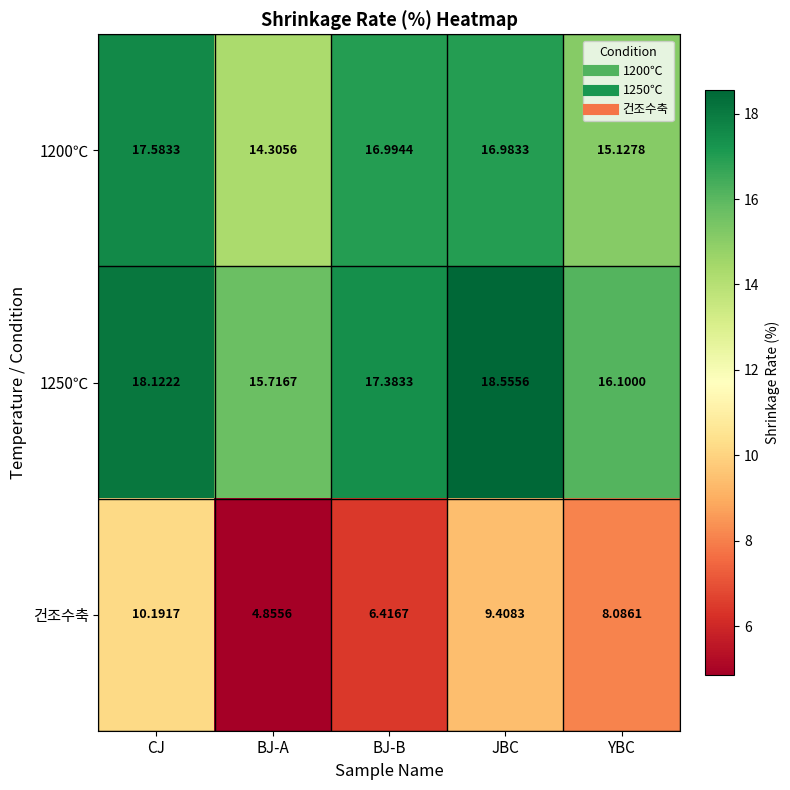

What is the total value across all series at BJ-A?

34.9